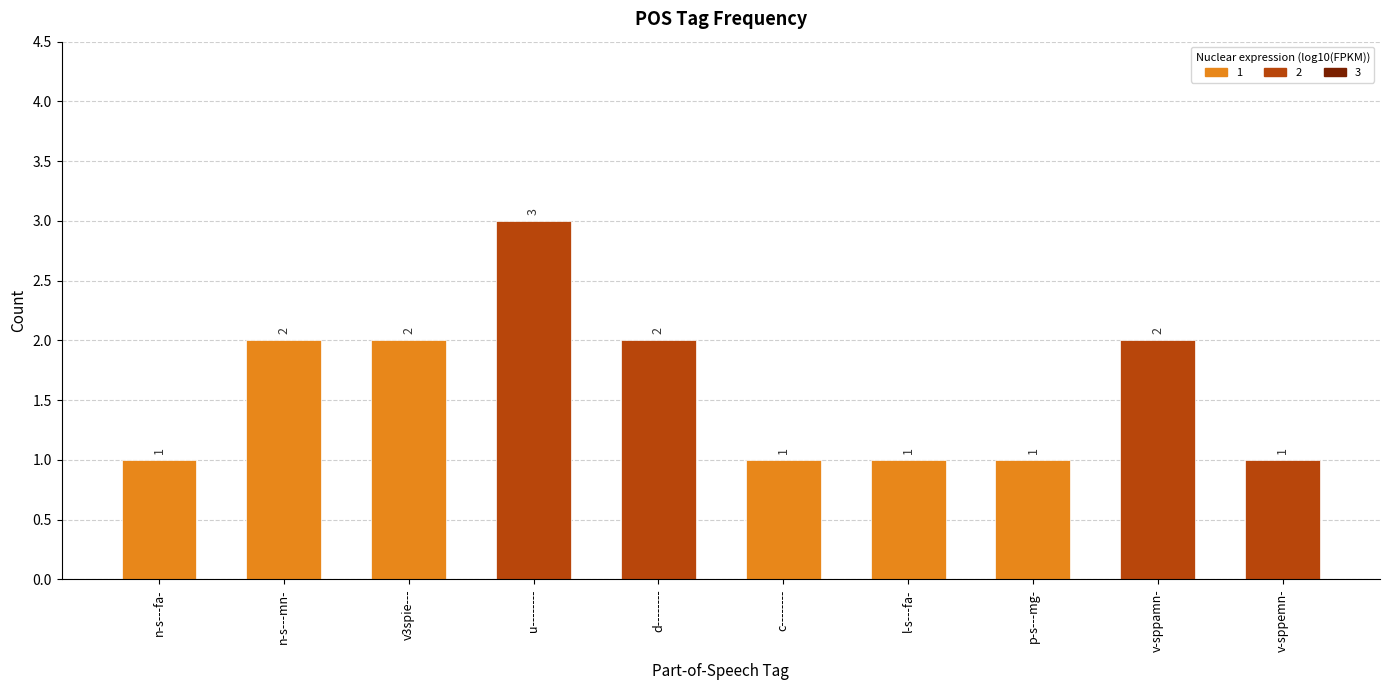

What is the difference between the second highest and second lowest values?

1